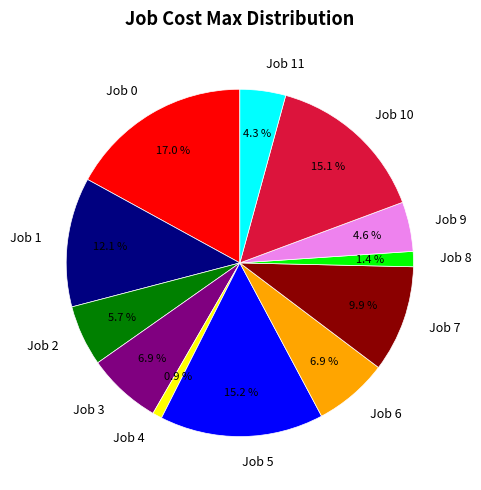

True or false: Job 9 accounts for 5% of the total.

True